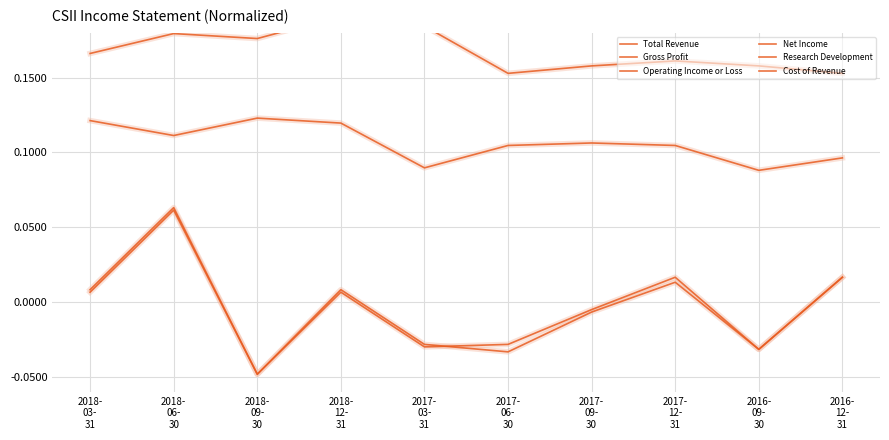

Reading right to left, what are all the values shown in this chart?

Total Revenue: 0.8	0.8	0.9	0.9	0.8	0.9	1.0	0.9	1.0	0.9
Gross Profit: 0.7	0.7	0.7	0.7	0.7	0.7	0.8	0.8	0.8	0.8
Operating Income or Loss: 0.0	-0.0	0.0	-0.0	-0.0	-0.0	0.0	-0.0	0.1	0.0
Net Income: 0.0	-0.0	0.0	-0.0	-0.0	-0.0	0.0	-0.0	0.1	0.0
Research Development: 0.1	0.1	0.1	0.1	0.1	0.1	0.1	0.1	0.1	0.1
Cost of Revenue: 0.2	0.2	0.2	0.2	0.2	0.2	0.2	0.2	0.2	0.2